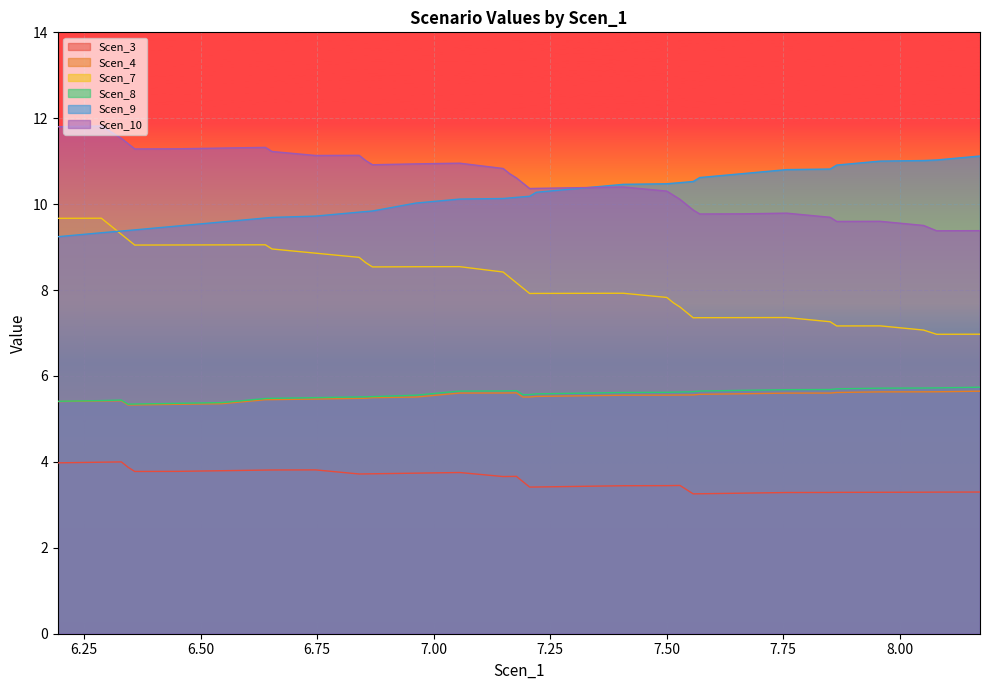

What is the greatest value displayed?

11.8